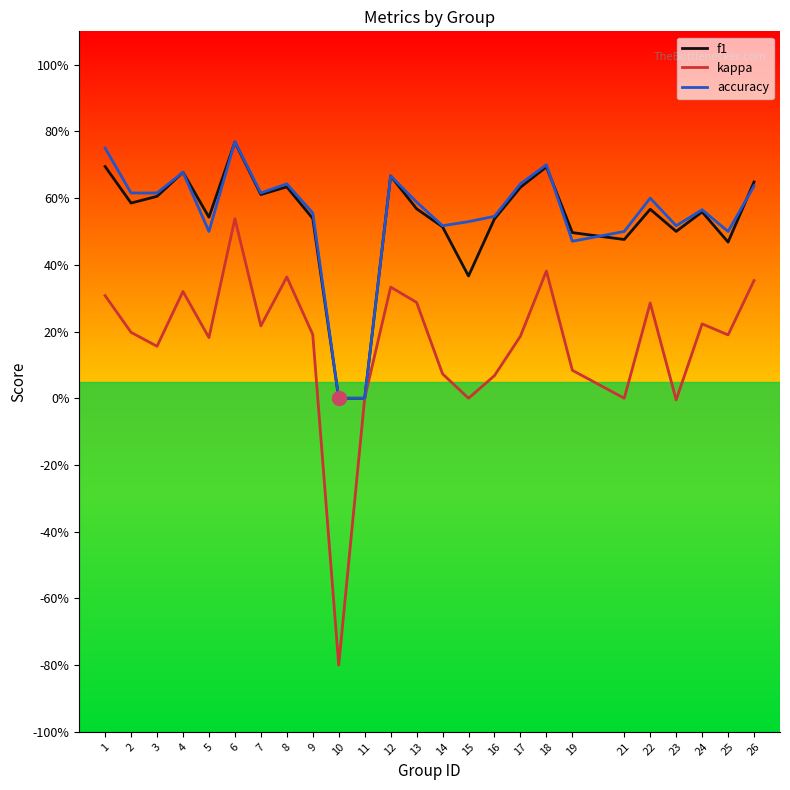

Is the value of f1 at 21 greater than the value of kappa at 16?

Yes